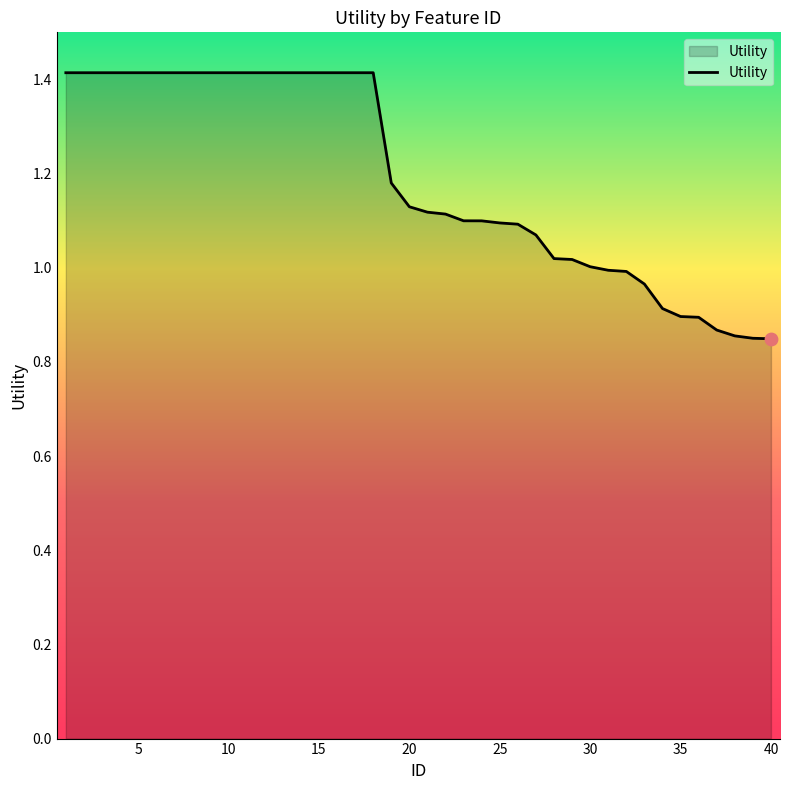

What is the greatest value displayed?

1.4